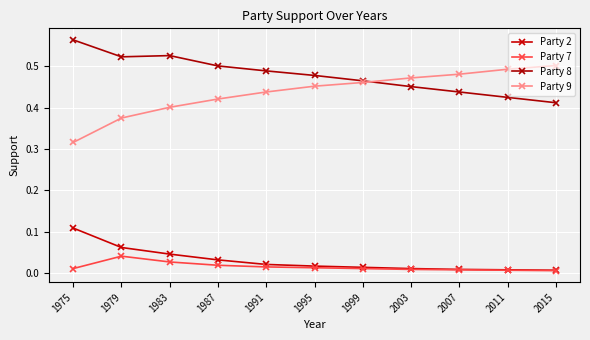

True or false: Party 2 and Party 9 intersect in this chart.

False